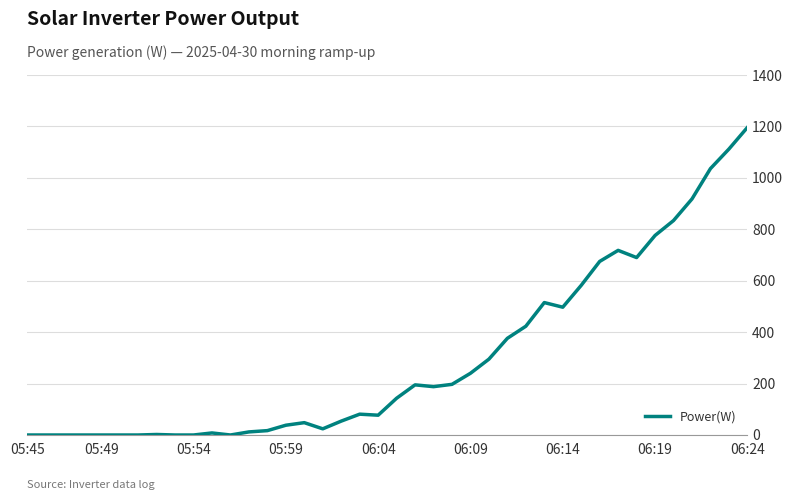

What is the maximum value shown in the chart?

1196